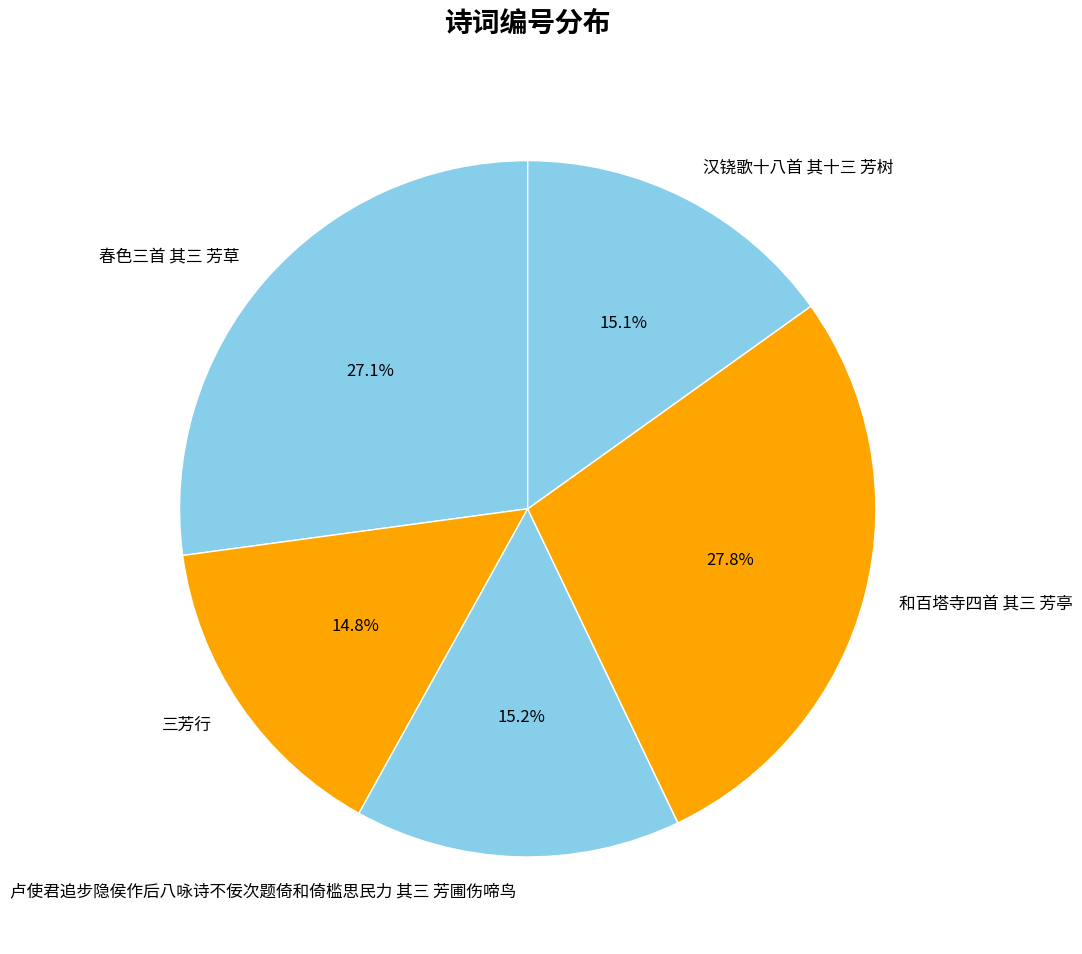

Count the number of slices in the pie.

5